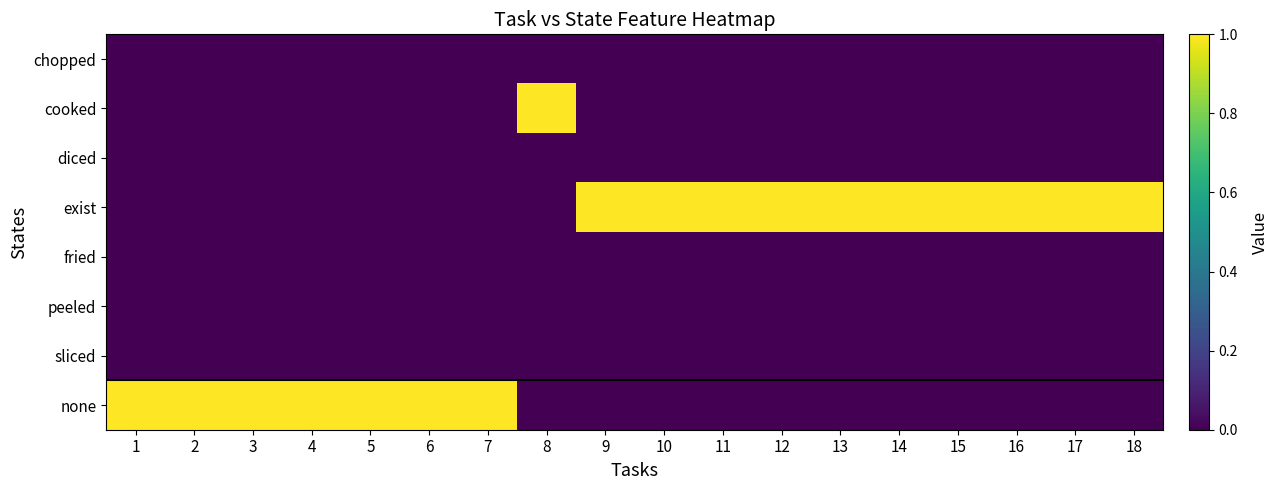

What is the spread (max minus min) of values at 15?

1